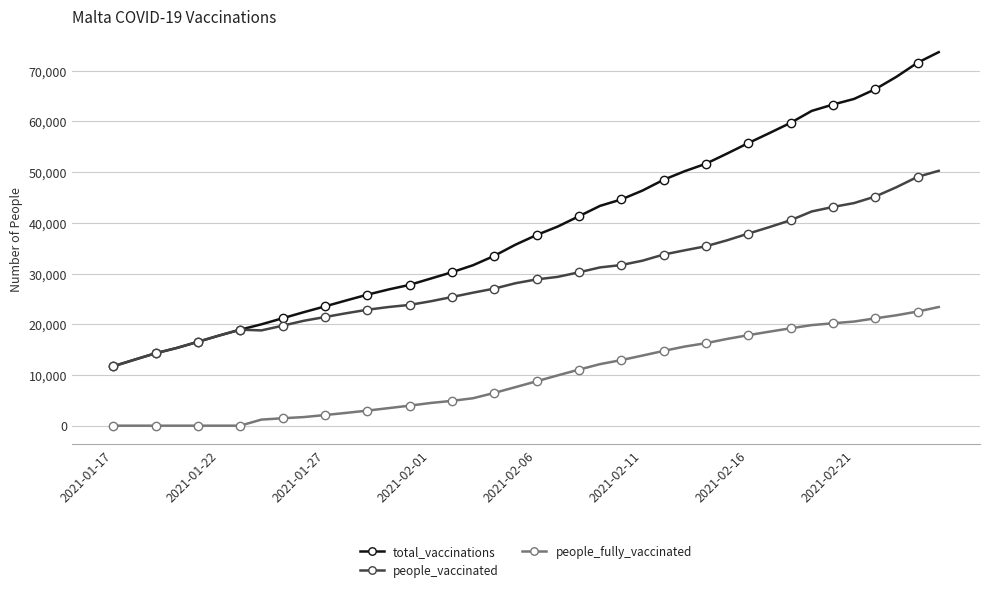

Which series has the largest total across all categories?

total_vaccinations